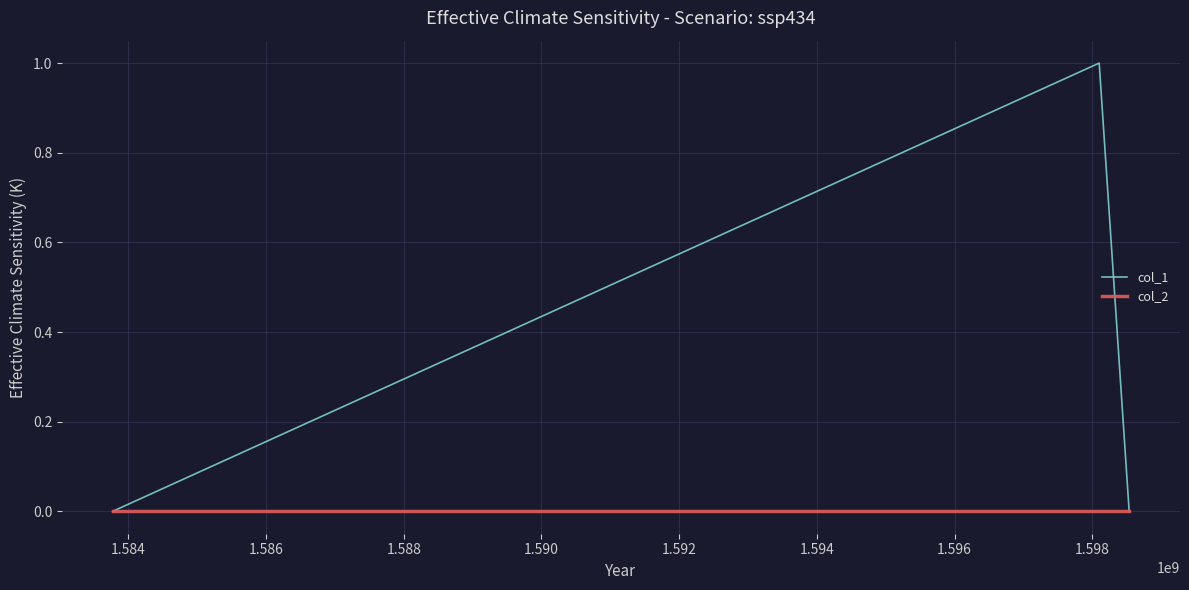

Count the number of data series in this chart.

2